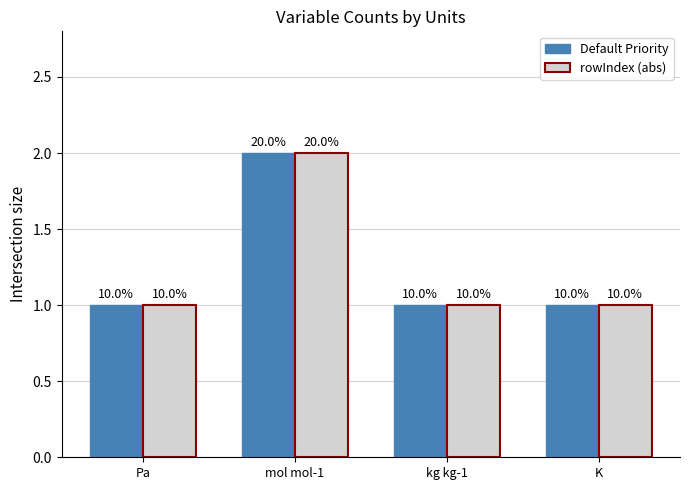

Reading left to right, transcribe all the data shown in this chart.

Default Priority: Pa=1	mol mol-1=2	kg kg-1=1	K=1
rowIndex (abs): Pa=1	mol mol-1=2	kg kg-1=1	K=1